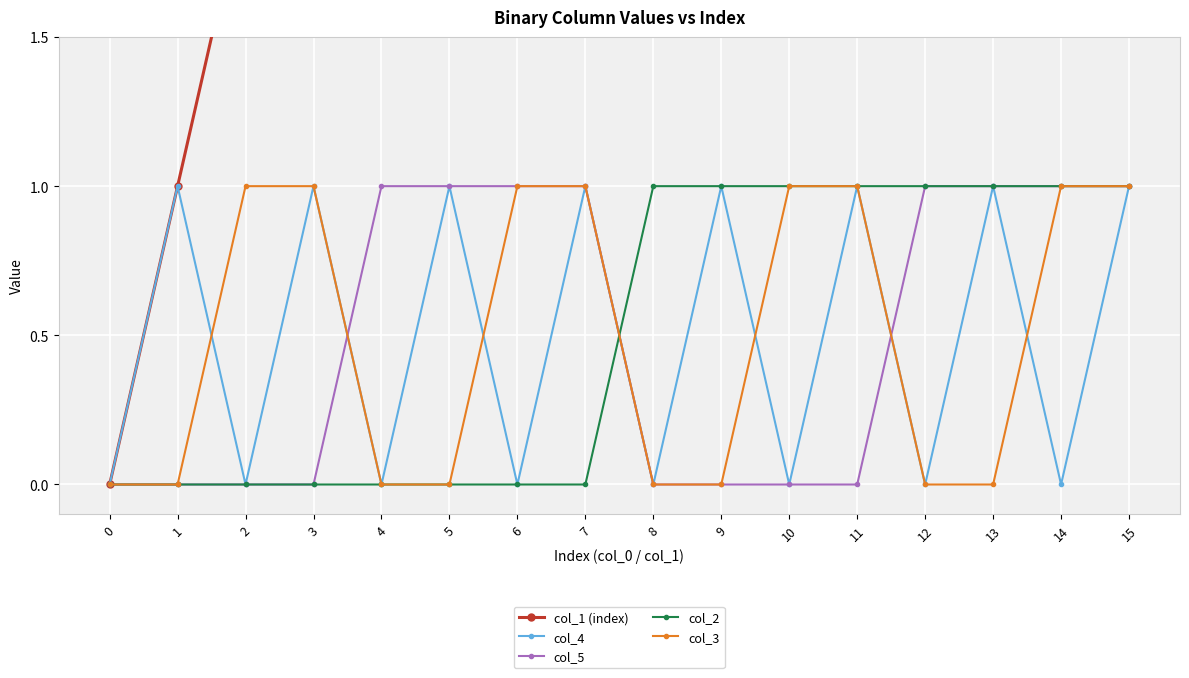

Reading right to left, extract all data points from this chart.

col_1 (index): 15	14	13	12	11	10	9	8	7	6	5	4	3	2	1	0
col_4: 1	0	1	0	1	0	1	0	1	0	1	0	1	0	1	0
col_5: 1	1	1	1	0	0	0	0	1	1	1	1	0	0	0	0
col_2: 1	1	1	1	1	1	1	1	0	0	0	0	0	0	0	0
col_3: 1	1	0	0	1	1	0	0	1	1	0	0	1	1	0	0